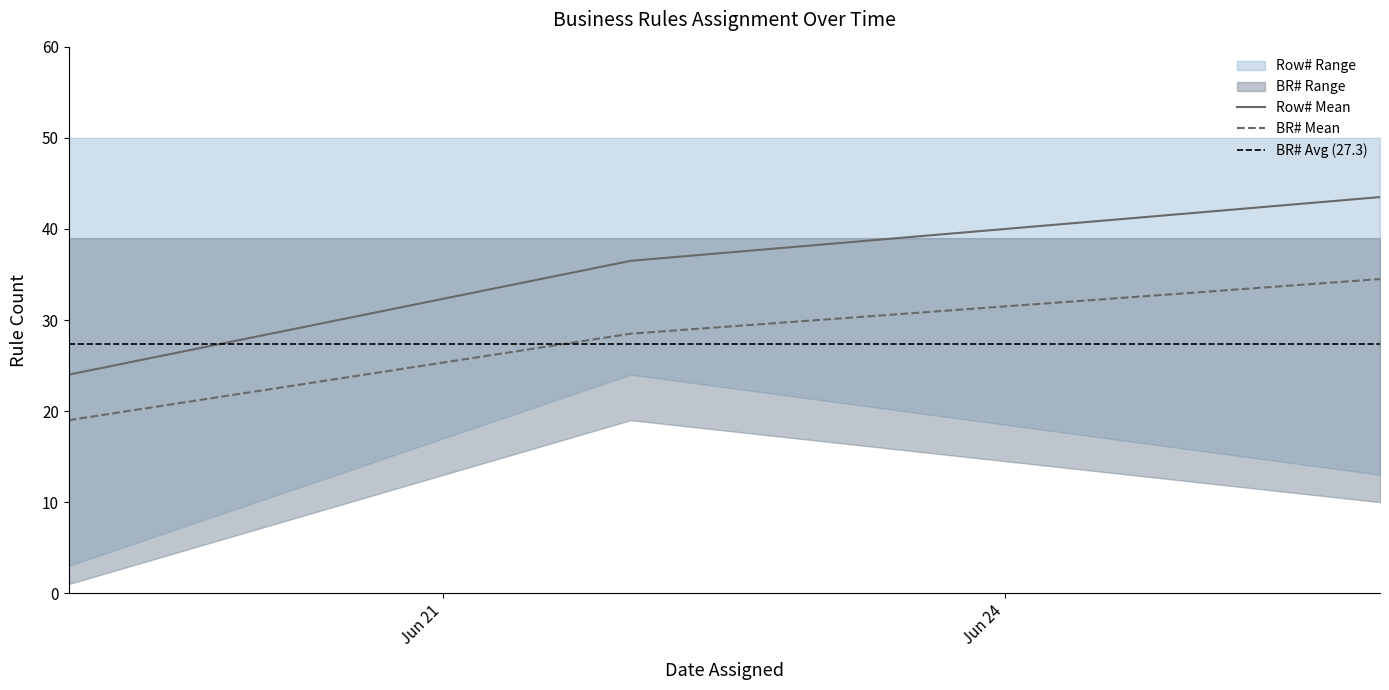

What is the maximum value for Row# Mean?

43.5